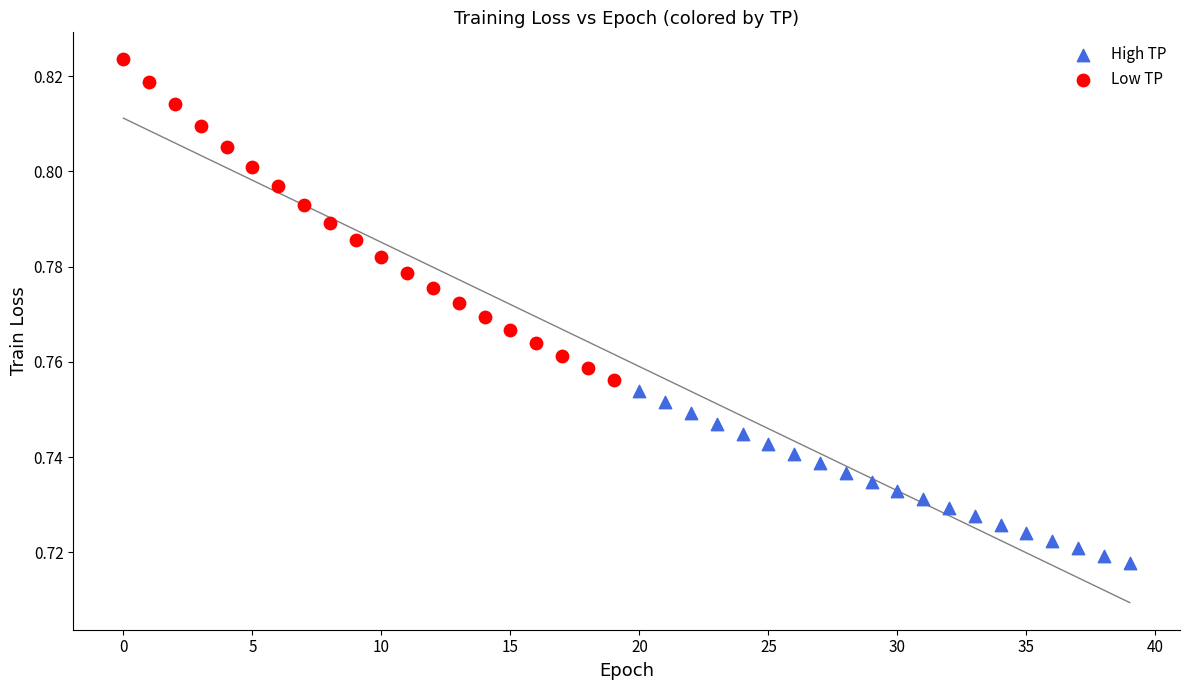

Which series reaches the maximum Y coordinate?

Low TP